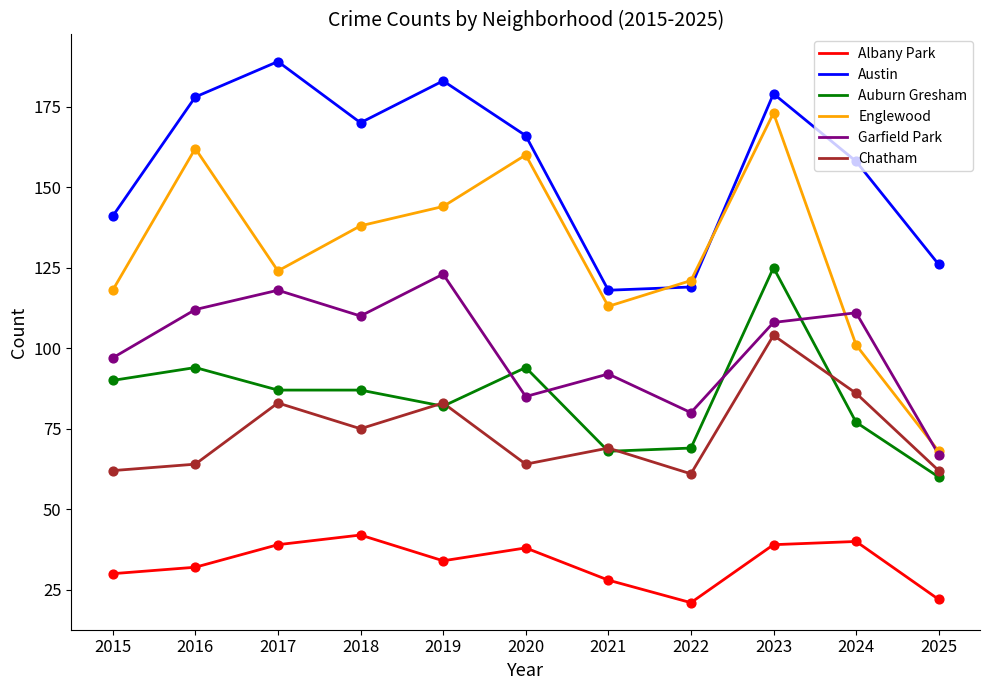

What is the total value across all series at 2022?

471